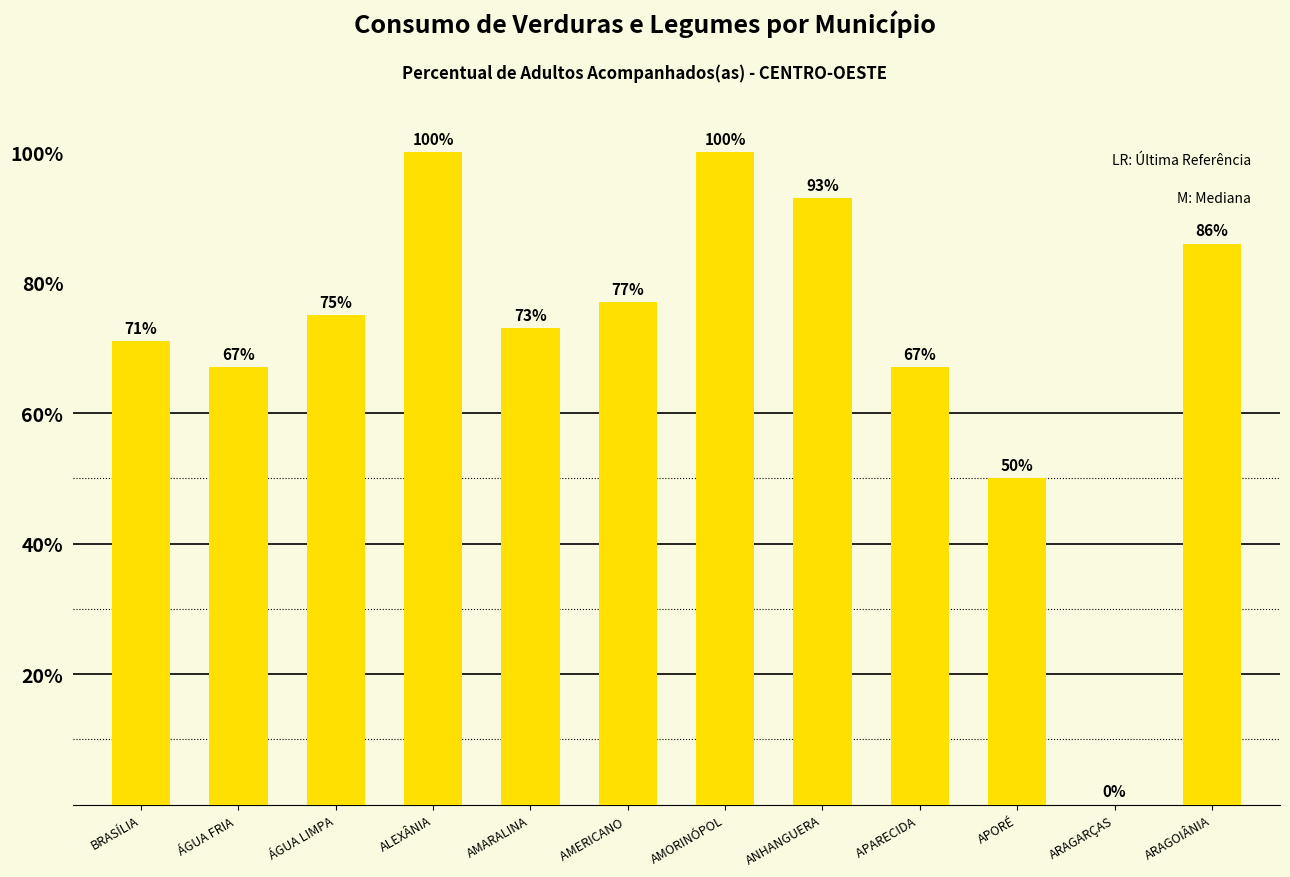

At which label is the value closest to 50?

APORÉ